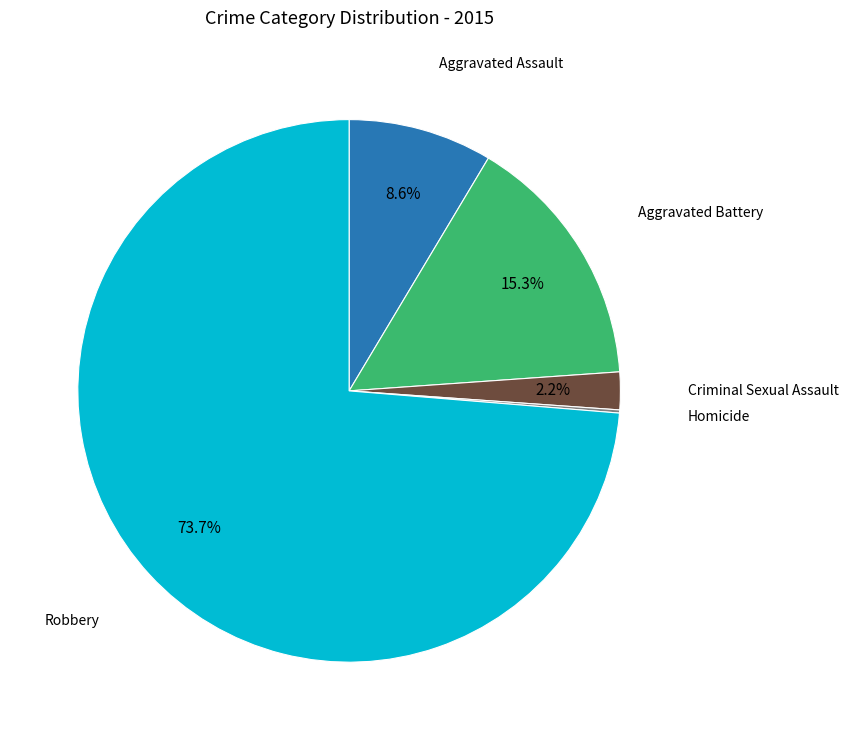

Does any single category account for the majority?

Yes